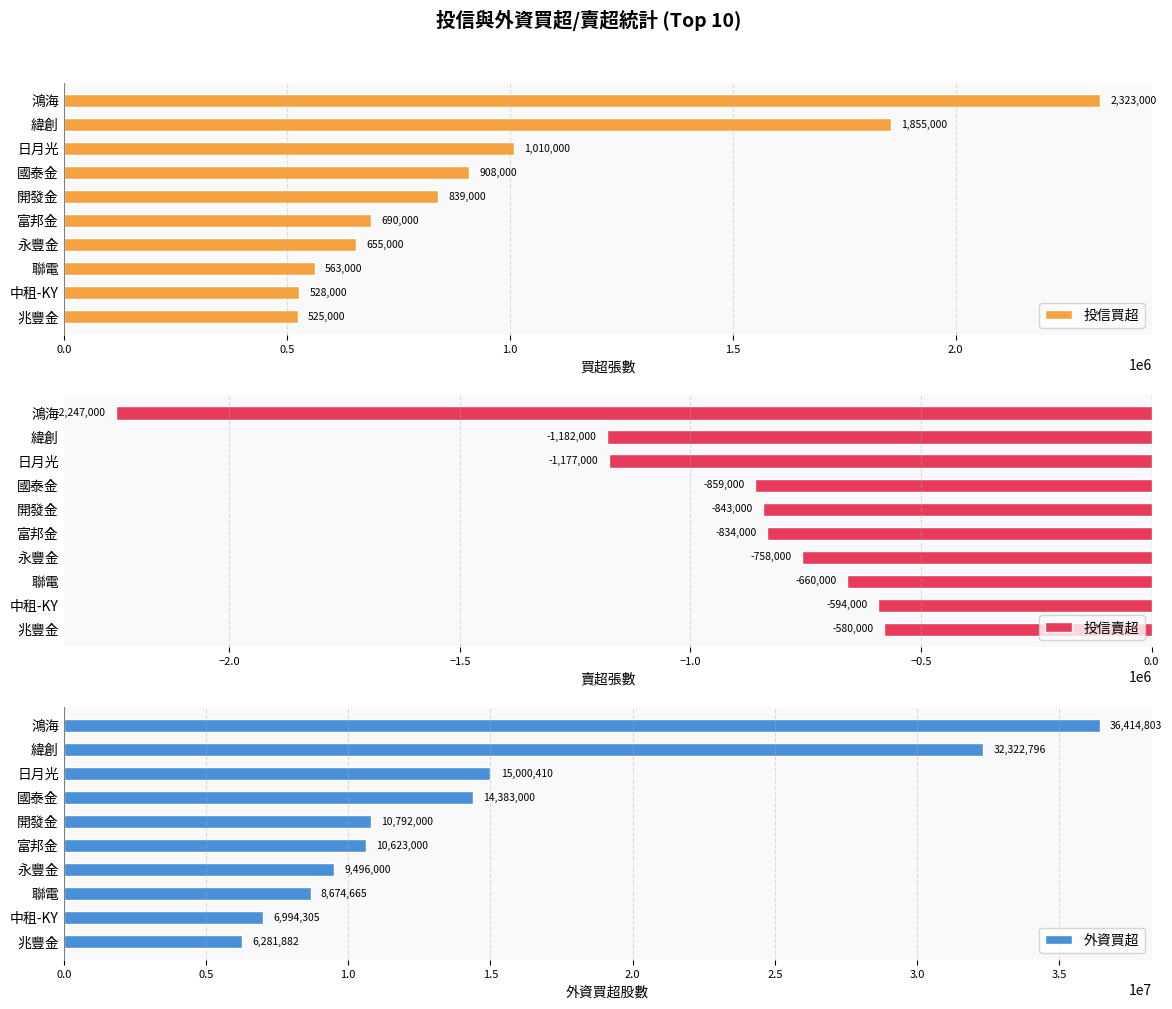

At which label is 投信買超 closest to 1424000?

日月光